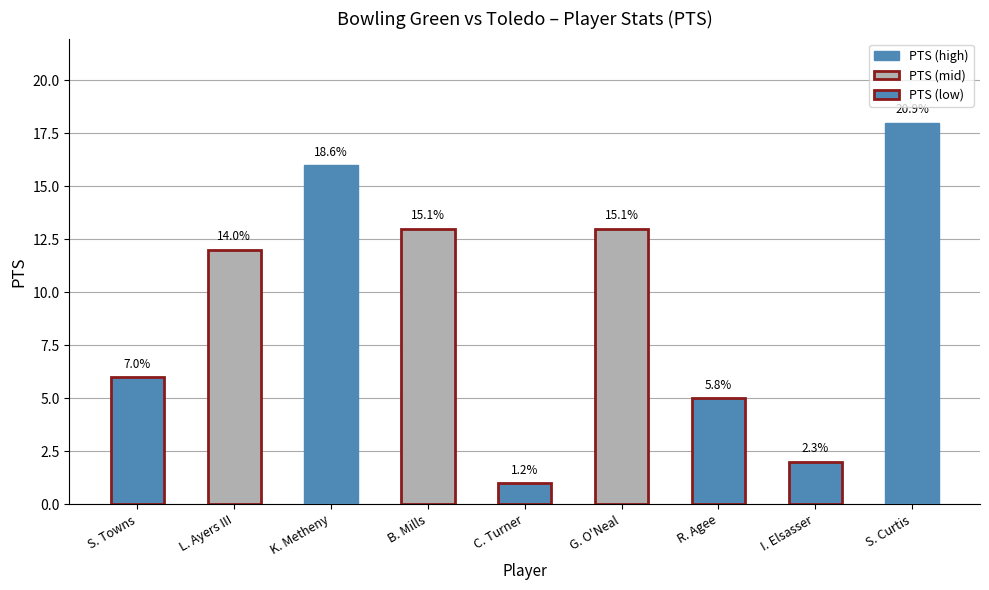

Reading left to right, transcribe all the data shown in this chart.

S. Towns=6	L. Ayers III=12	K. Metheny=16	B. Mills=13	C. Turner=1	G. O'Neal=13	R. Agee=5	I. Elsasser=2	S. Curtis=18